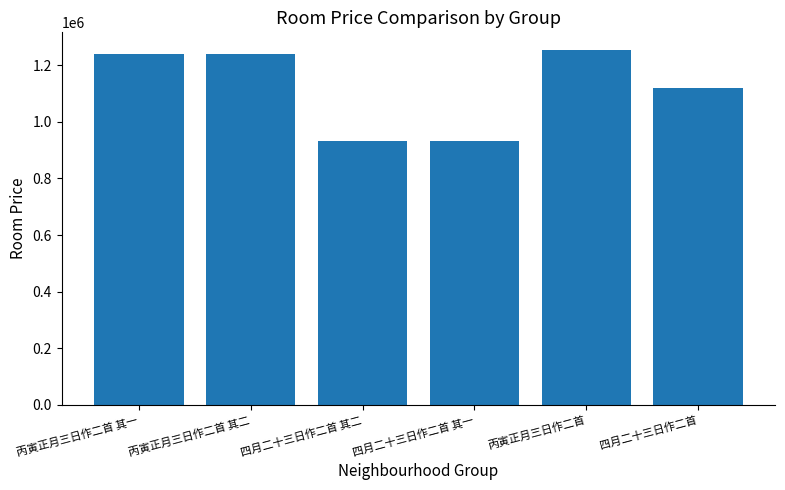

What is the average value?

1118715